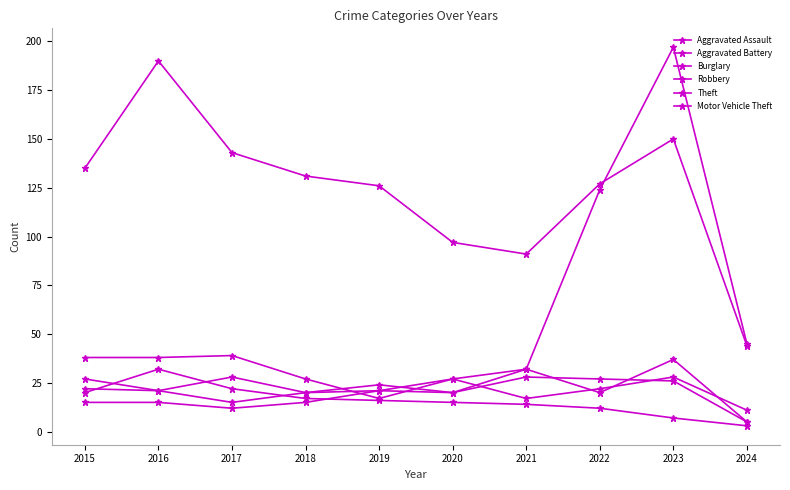

Rank the series at 2019 from lowest to highest value.

Burglary, Motor Vehicle Theft, Aggravated Assault, Aggravated Battery, Robbery, Theft